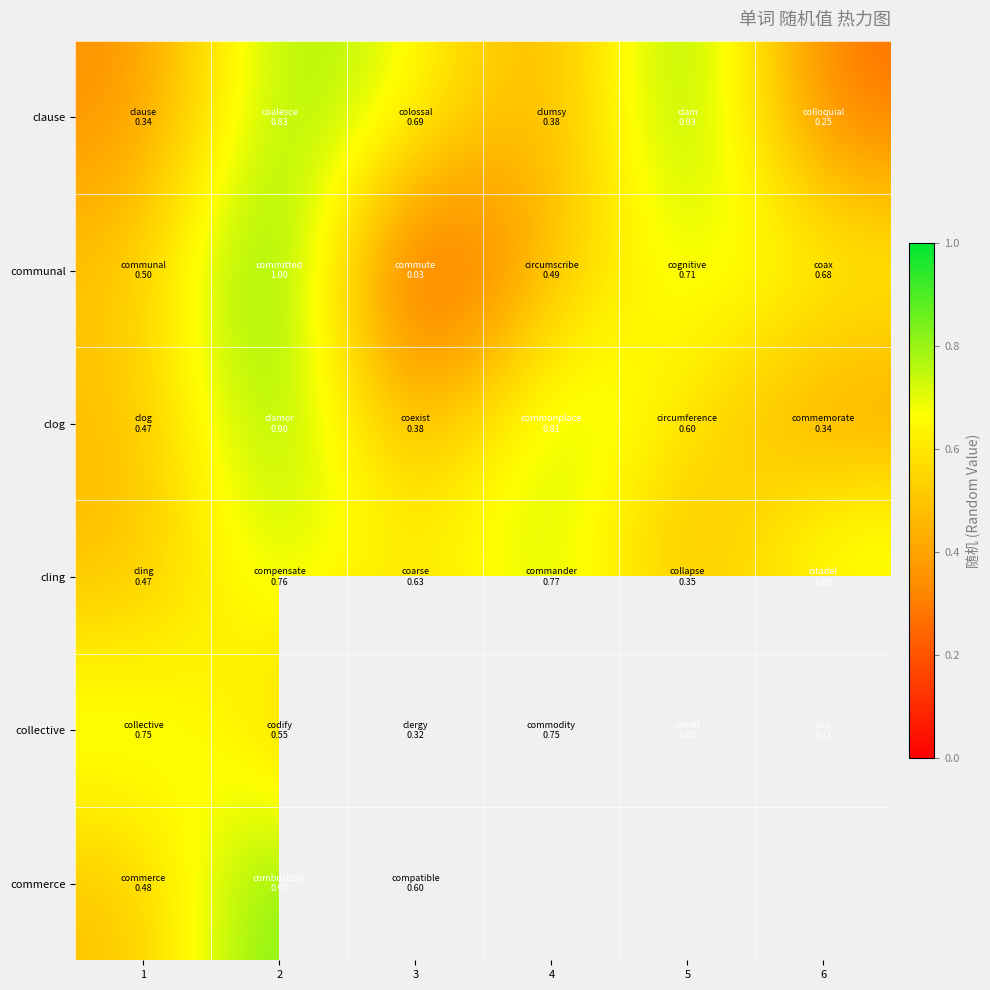

At how many categories does at least one series exceed 0?

6